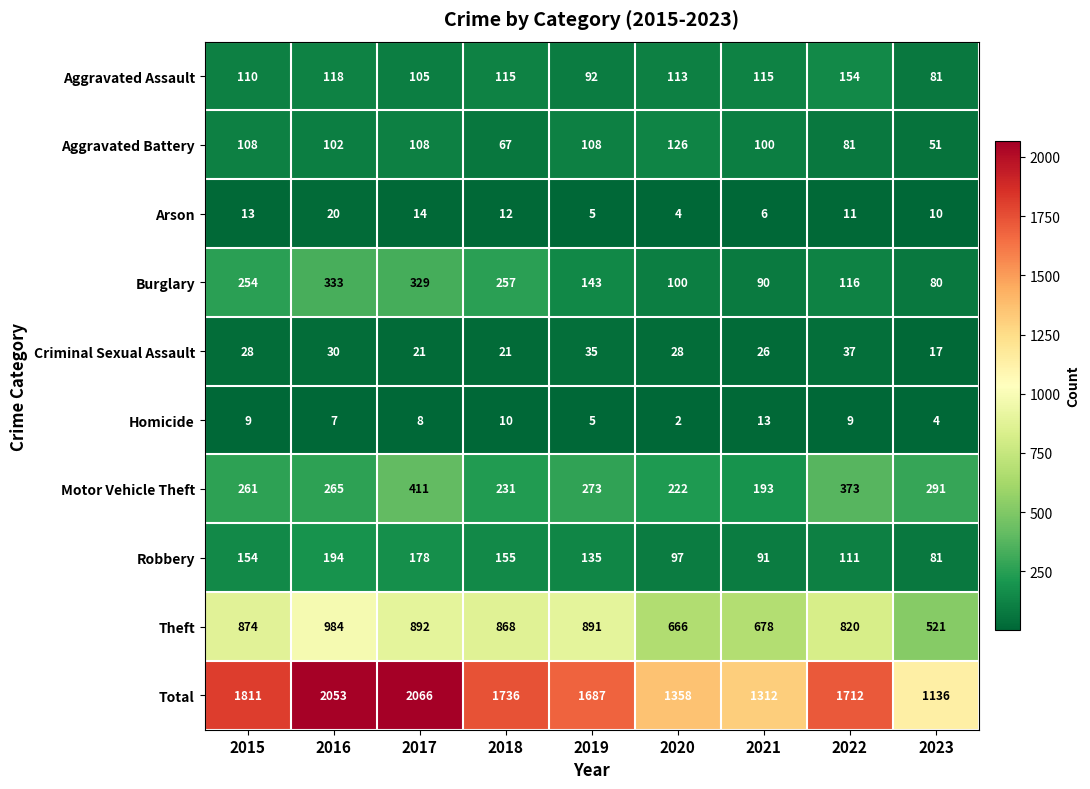

Which series has the largest total across all categories?

Total